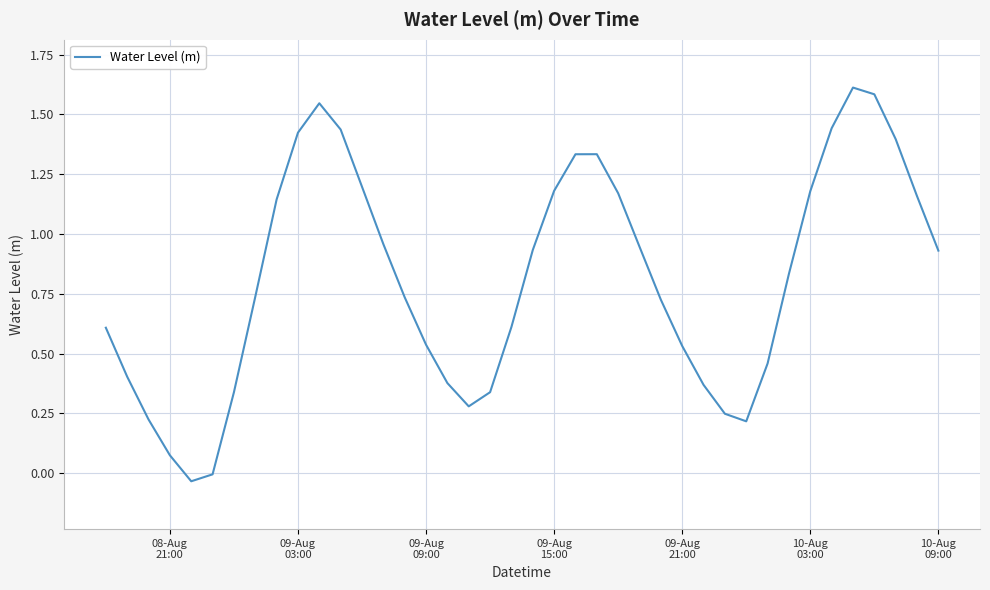

What is the maximum value shown in the chart?

1.6